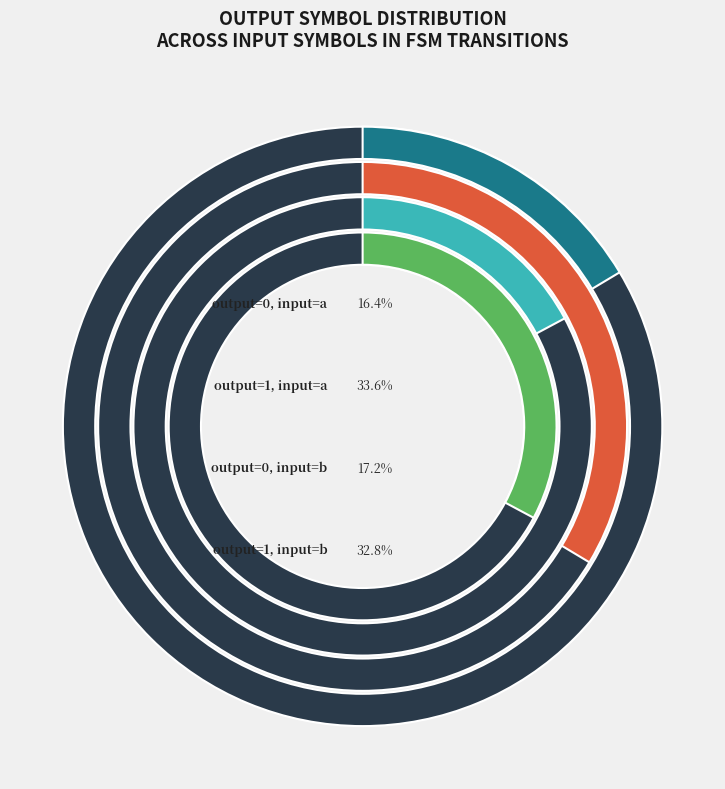

Approximately how many times larger is the value at output=1, input=a compared to output=0, input=b?

2.0